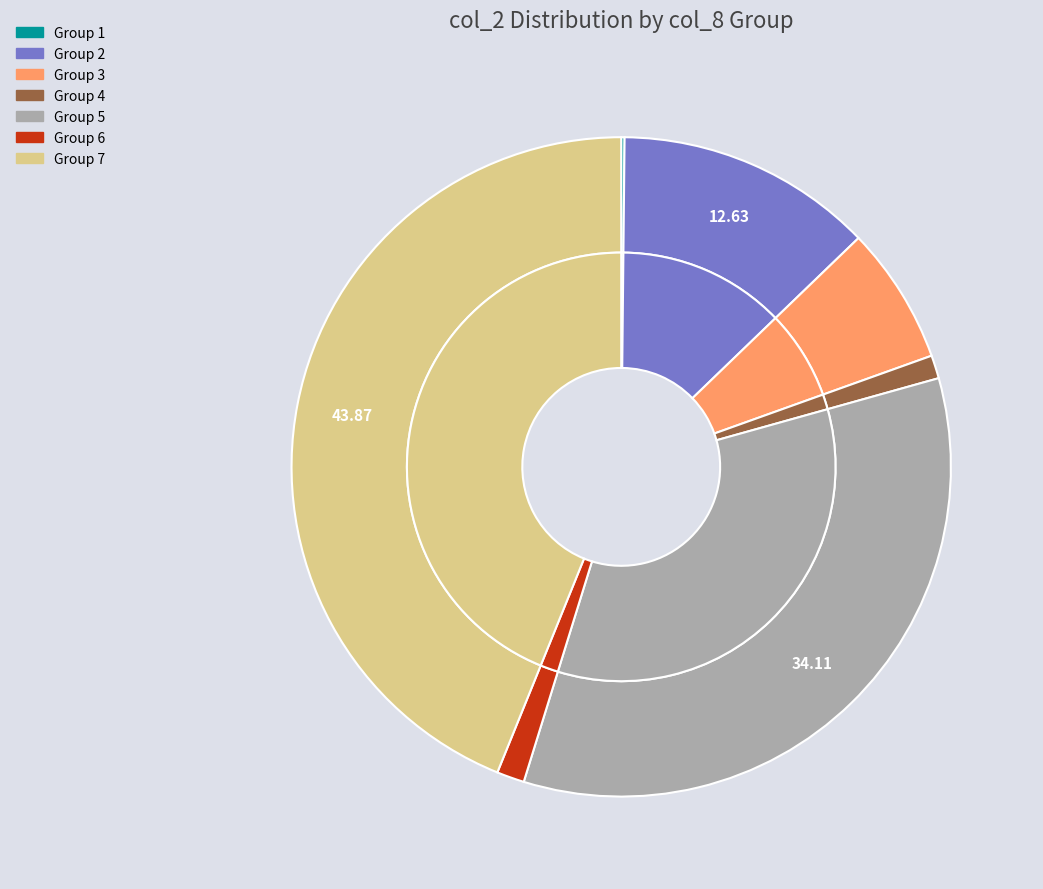

Rank the categories by value from highest to lowest.

7, 5, 2, 3, 6, 4, 1